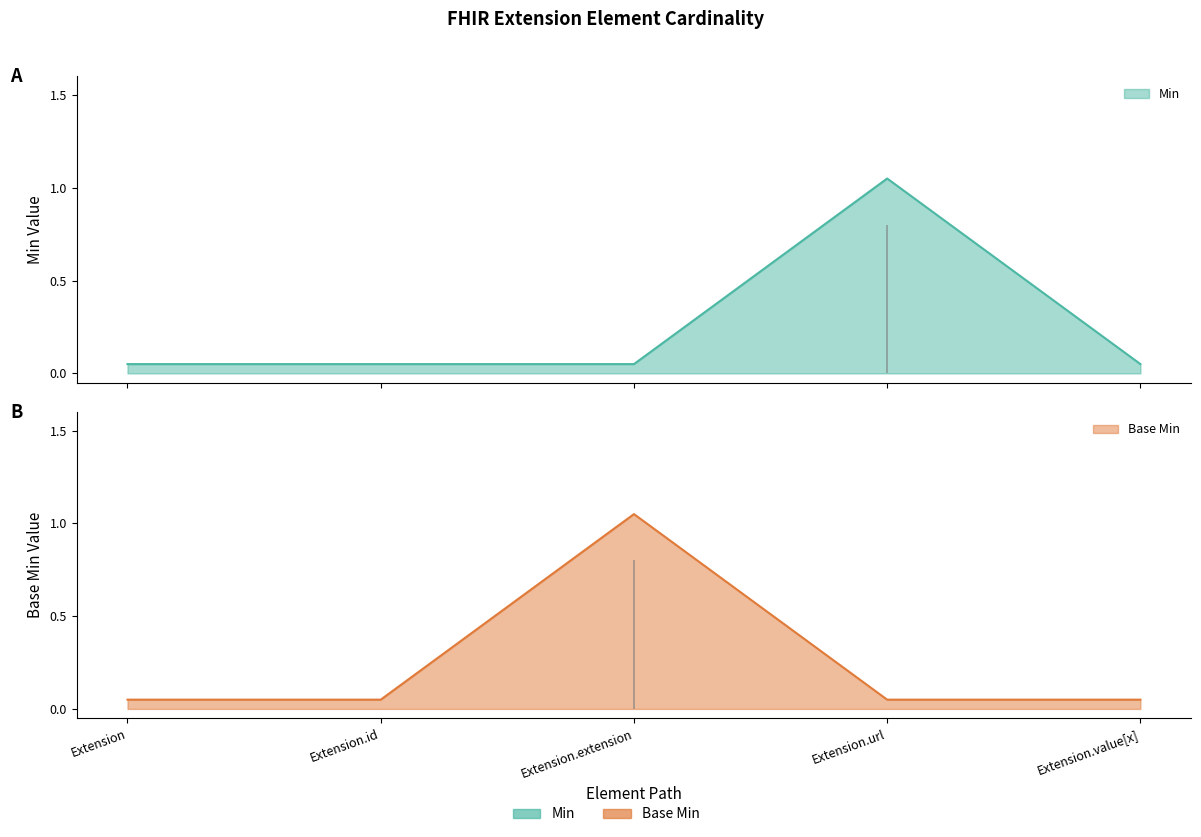

At which label does Min reach its peak?

Extension.url